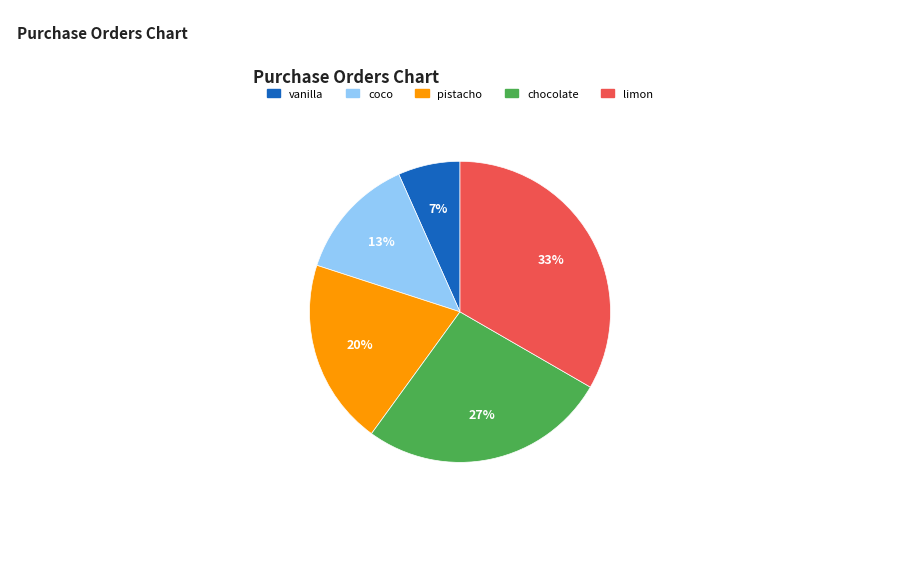

To the nearest percent, what portion does chocolate represent?

27%